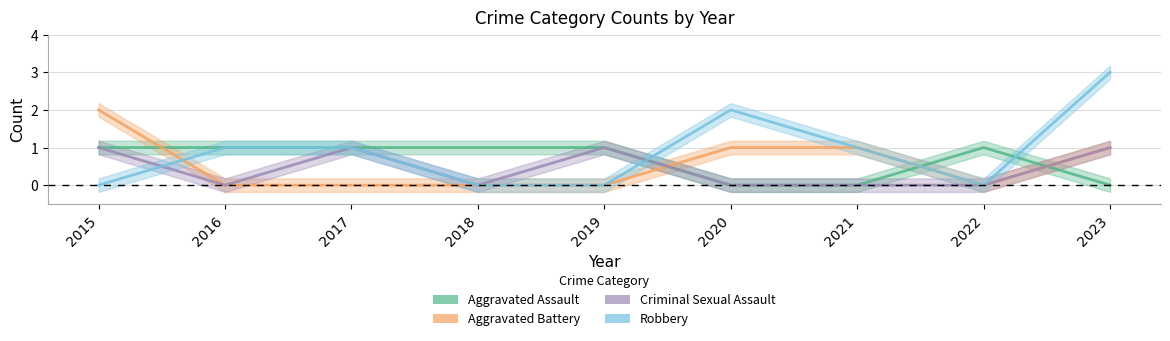

Reading right to left, what are all the values shown in this chart?

Aggravated Assault: 0	1	0	0	1	1	1	1	1
Aggravated Battery: 1	0	1	1	0	0	0	0	2
Criminal Sexual Assault: 1	0	0	0	1	0	1	0	1
Robbery: 3	0	1	2	0	0	1	1	0